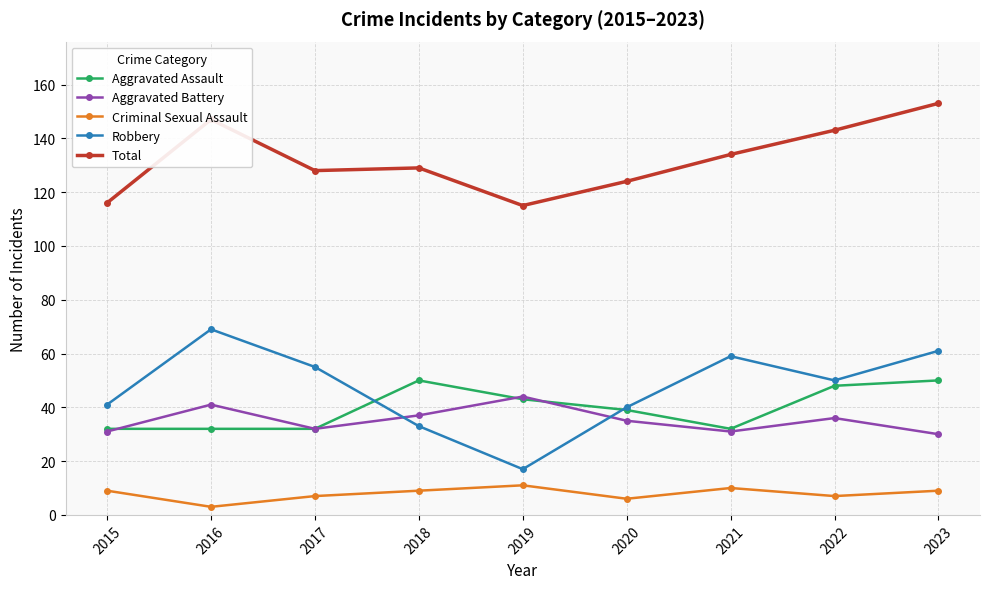

What are all the series names shown in the legend?

Aggravated Assault, Aggravated Battery, Criminal Sexual Assault, Robbery, Total